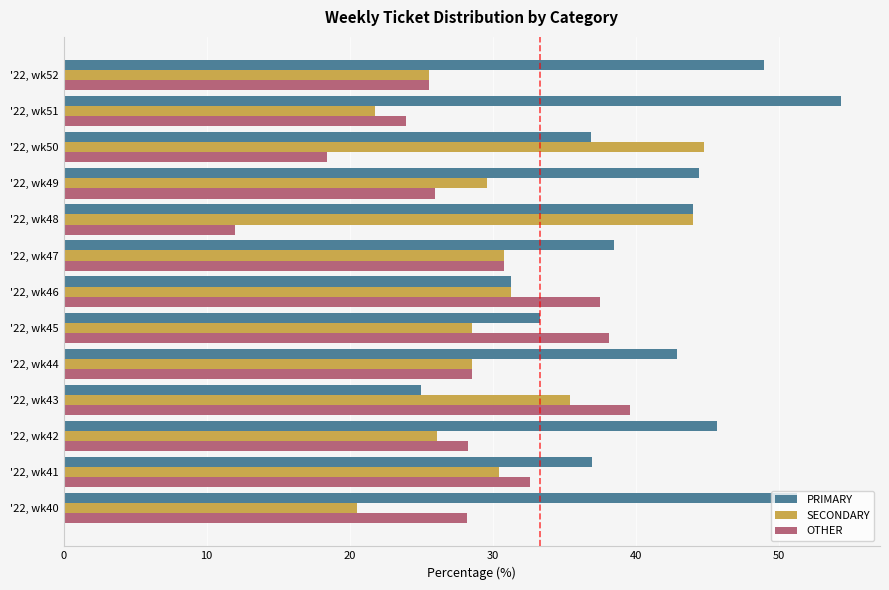

Which series changed the most between '22, wk47 and '22, wk48?

OTHER